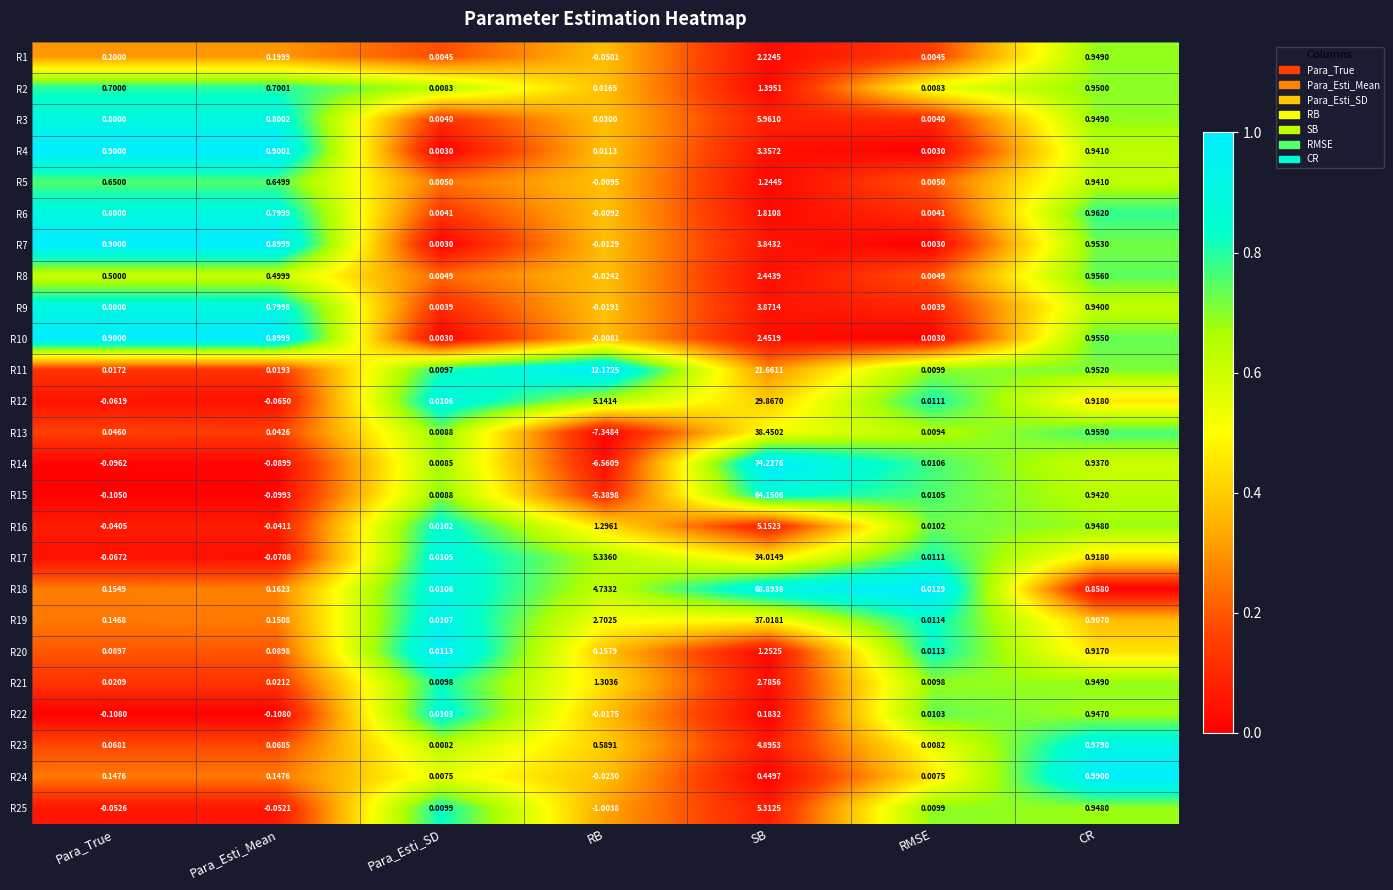

At which category is the sum across all series the highest?

SB